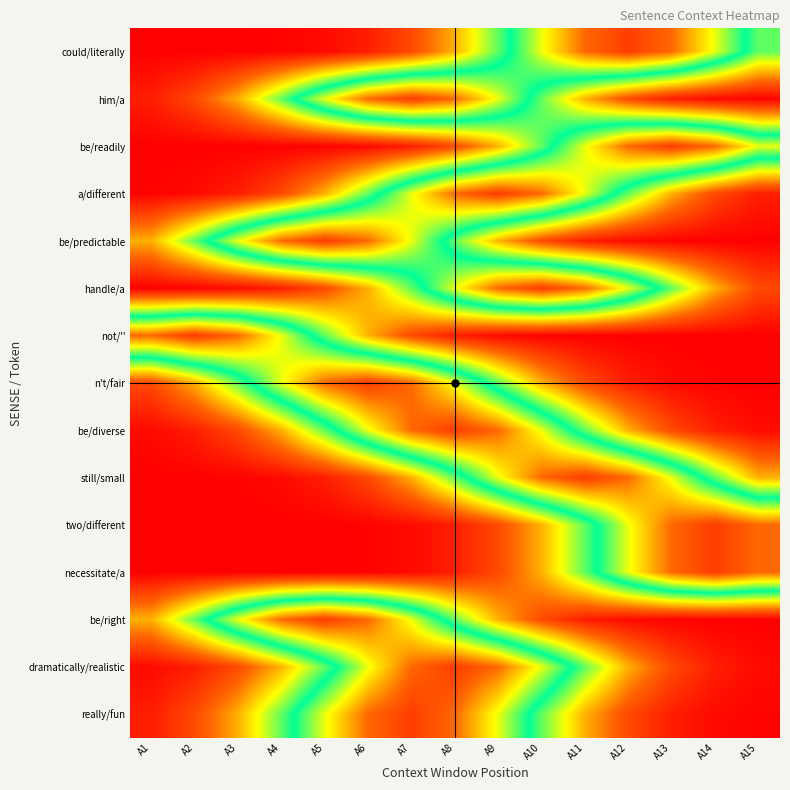

At how many categories does at least one series exceed 0?

15